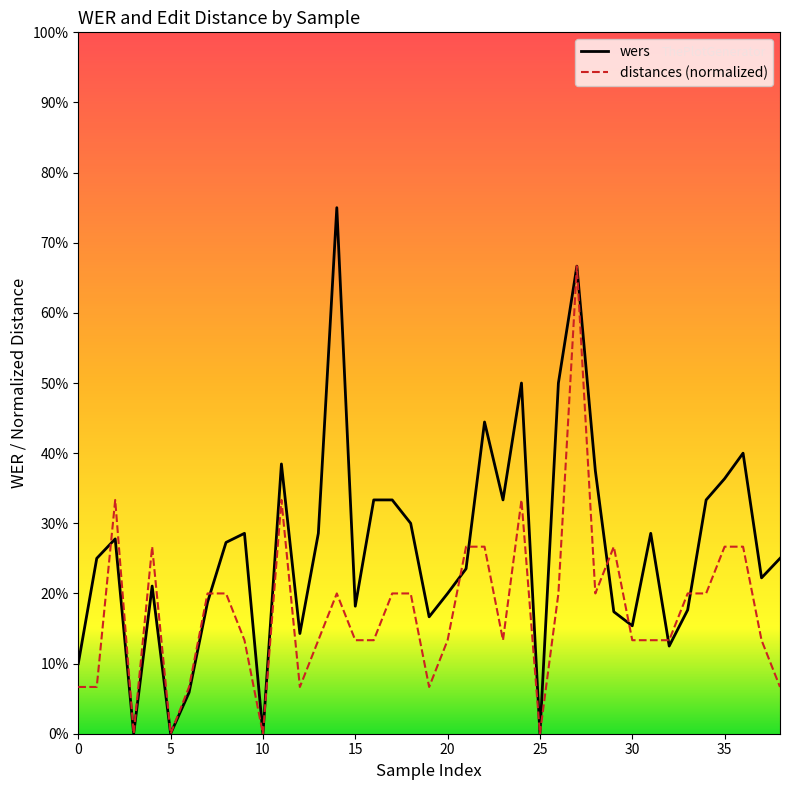

True or false: wers and distances (normalized) cross at least once.

True